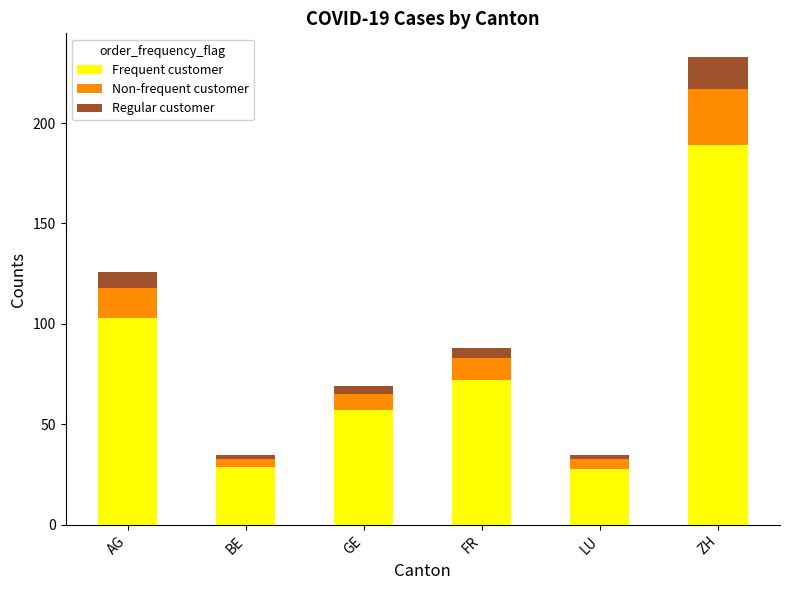

What is the difference between the maximum and minimum values in the Frequent customer series?

161